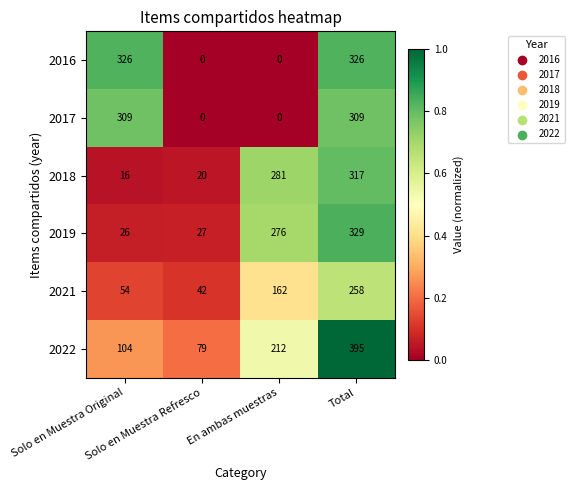

How many series are shown in this chart?

6